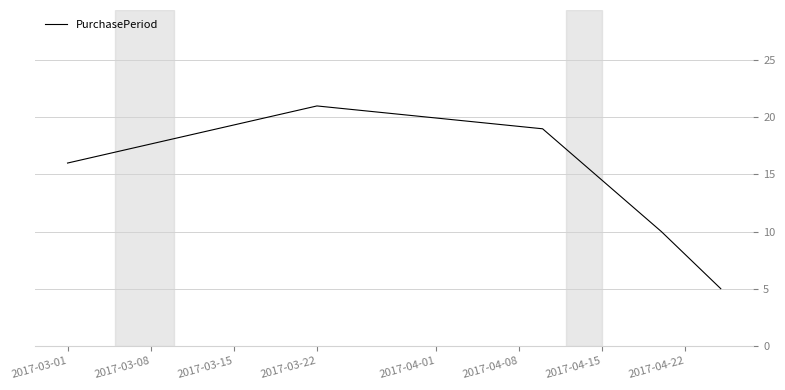

How many values are between 10 and 19?

3